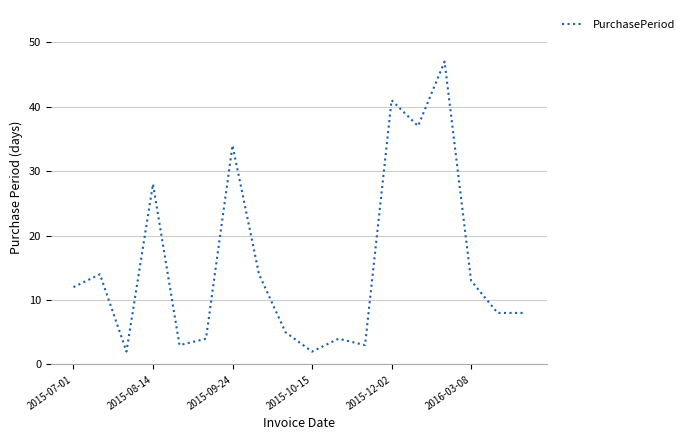

What is the smallest value displayed?

2